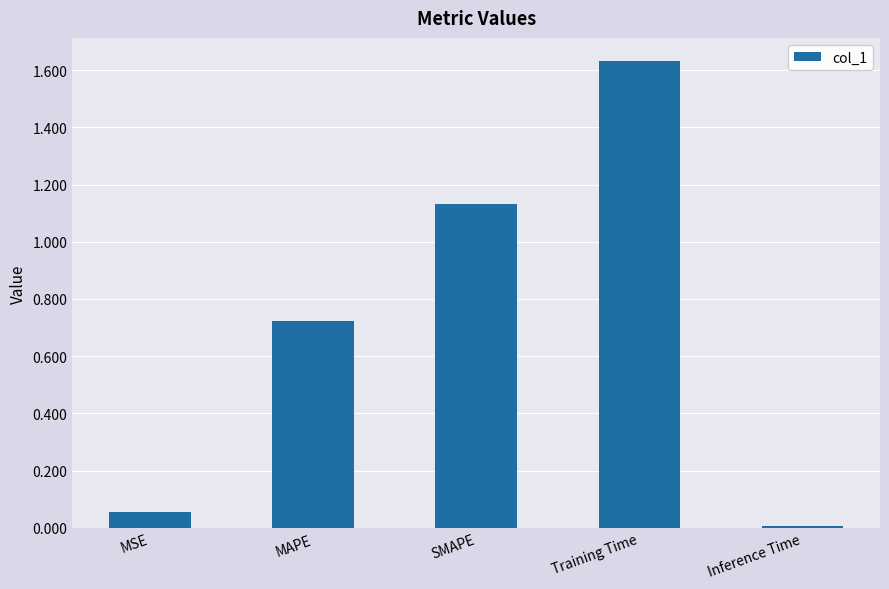

Is it true that the value at MSE is 0.0?

False